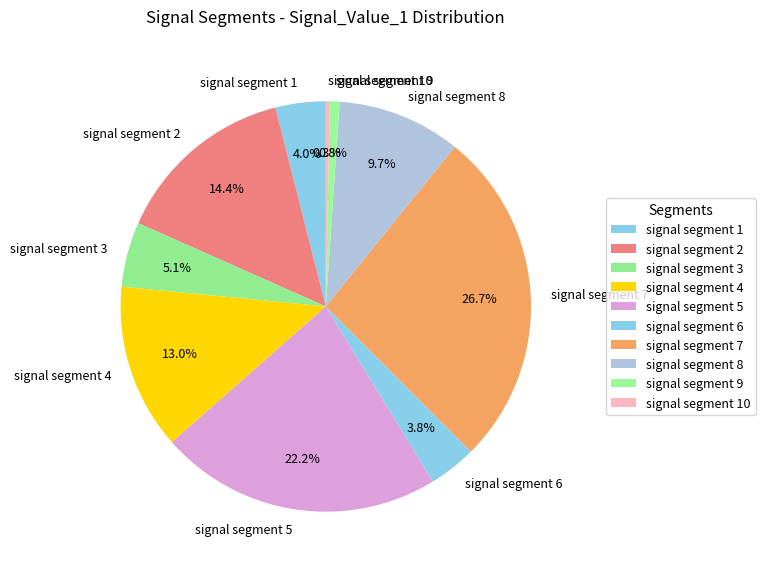

True or false: signal segment 8 accounts for 10% of the total.

True